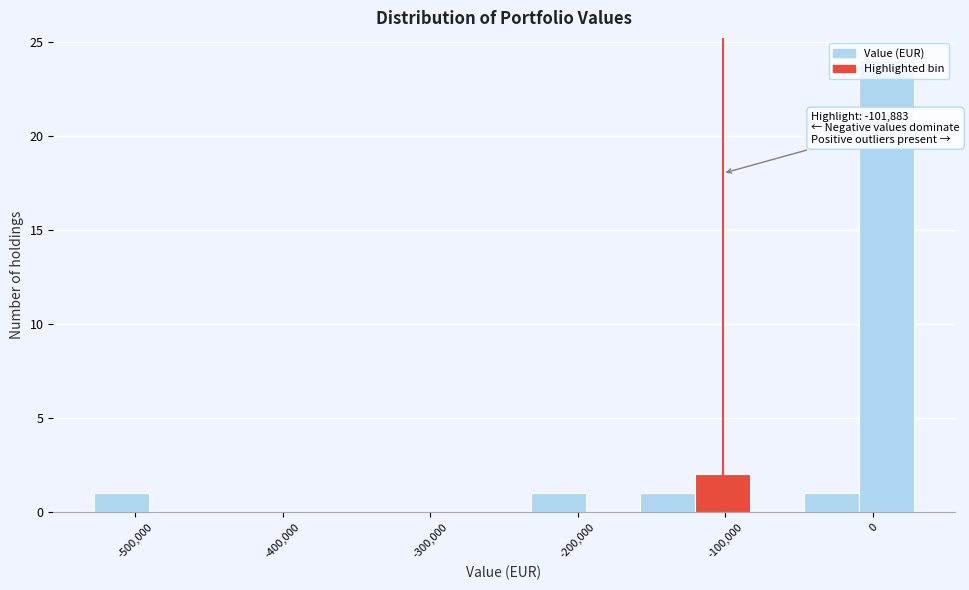

Read against the x-axis, roughly where is the centre of the tallest bar?

10000